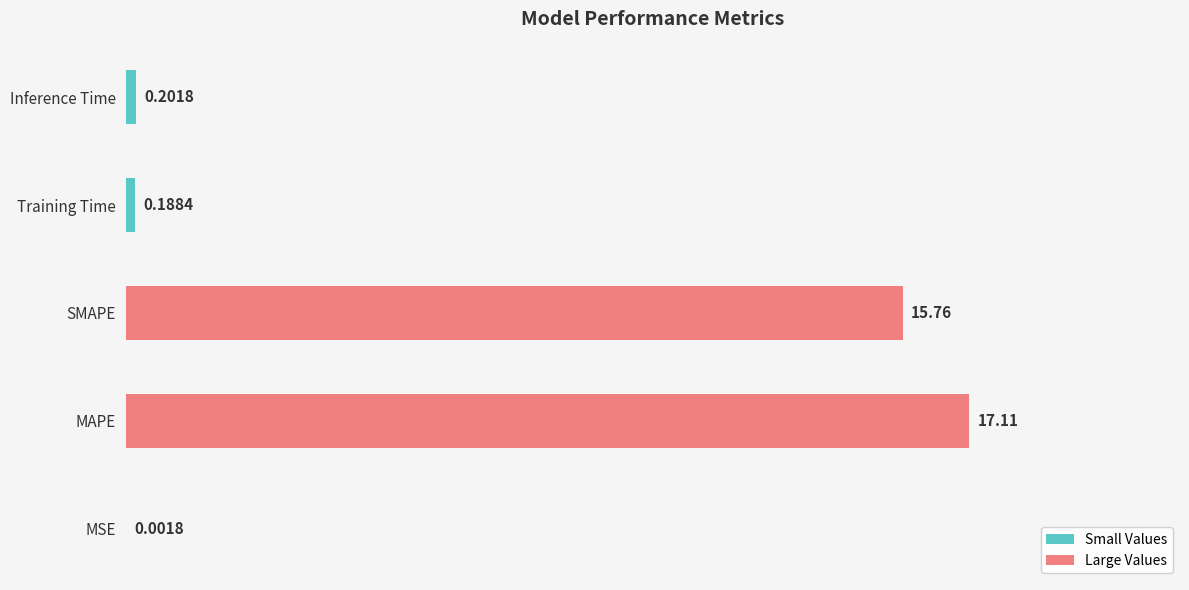

What is the greatest value displayed?

17.1